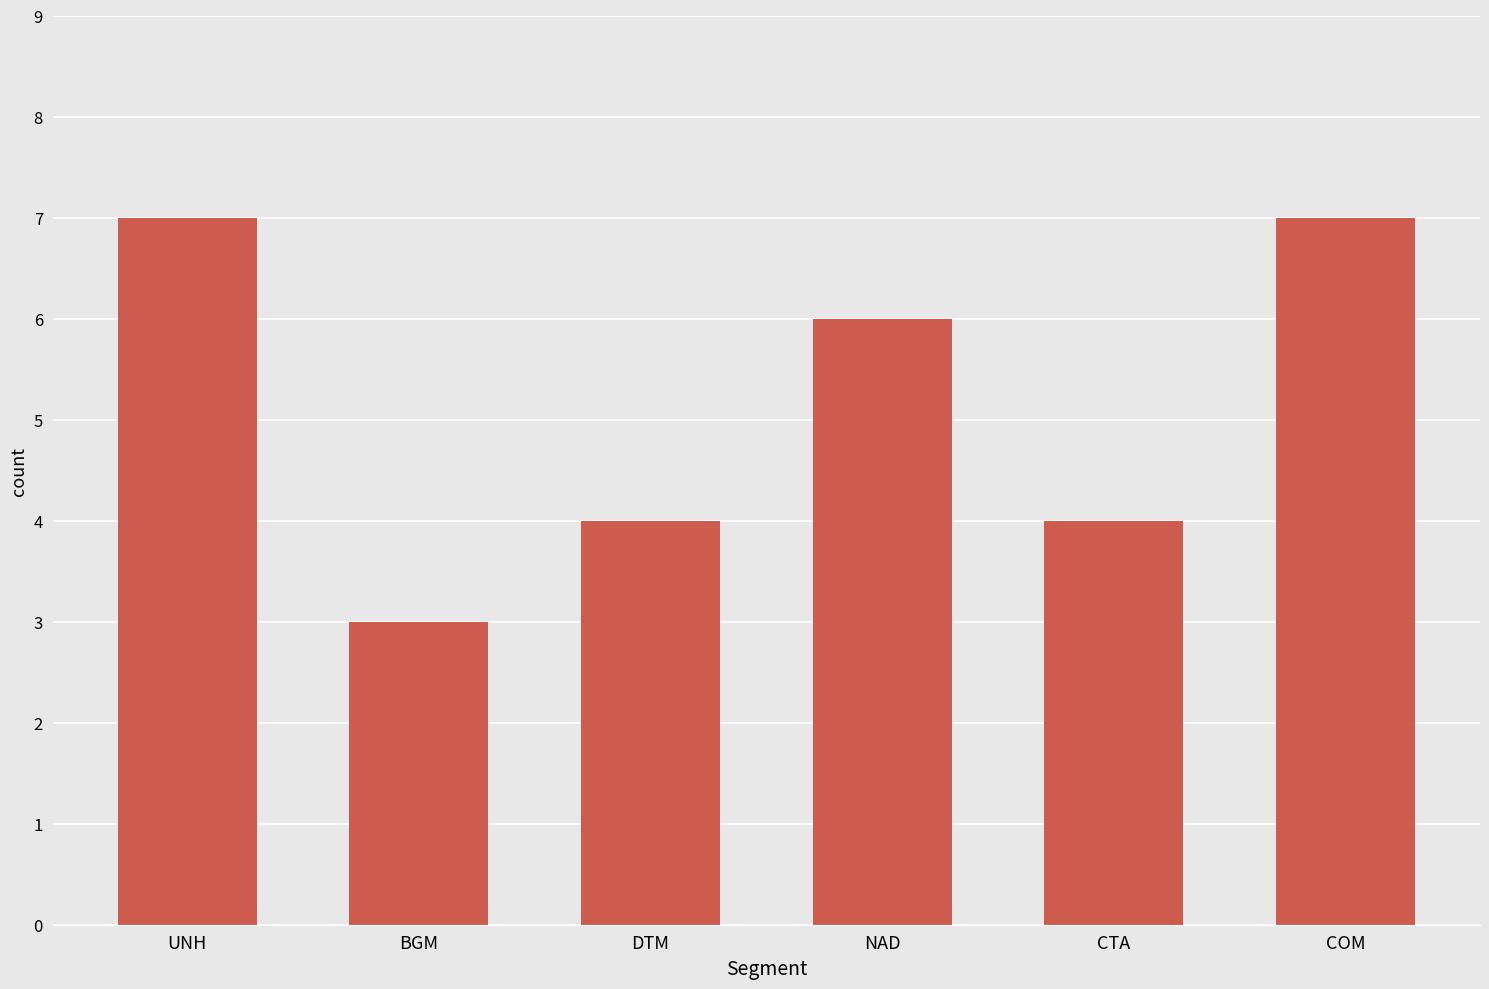

What is the sum of the values at UNH and NAD?

13